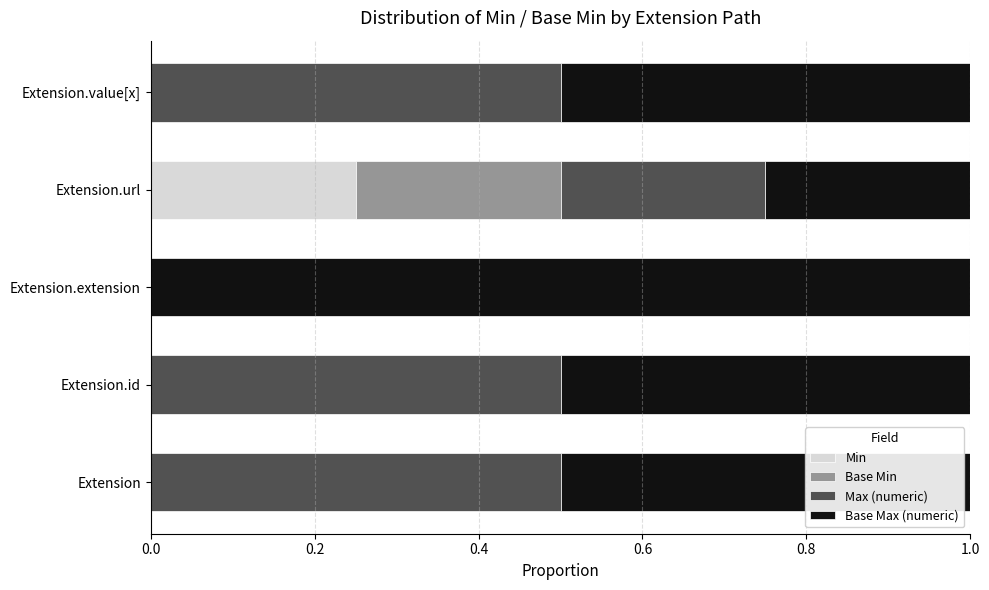

What is the total value across all series at Extension.value[x]?

1.0